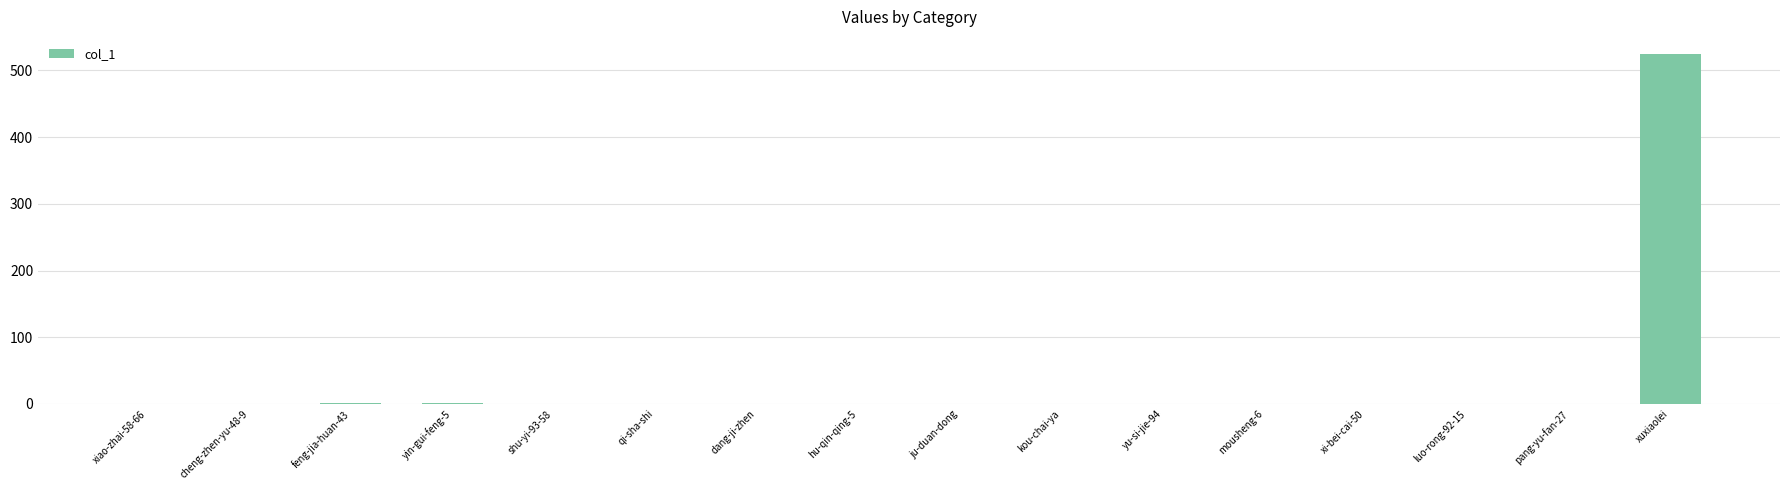

What is the greatest value displayed?

524